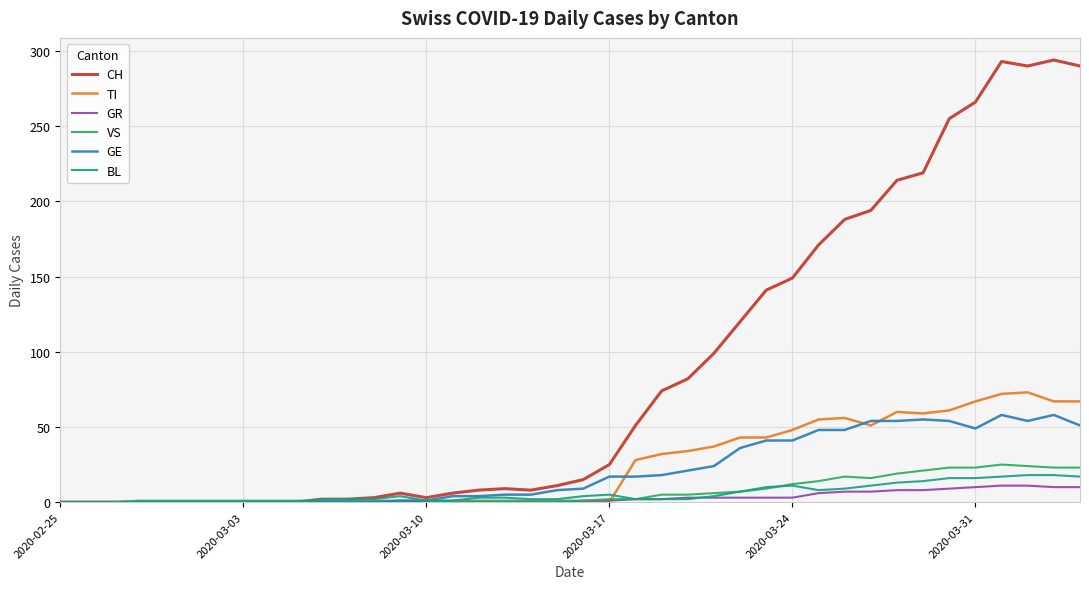

Which series has the widest spread of values?

CH